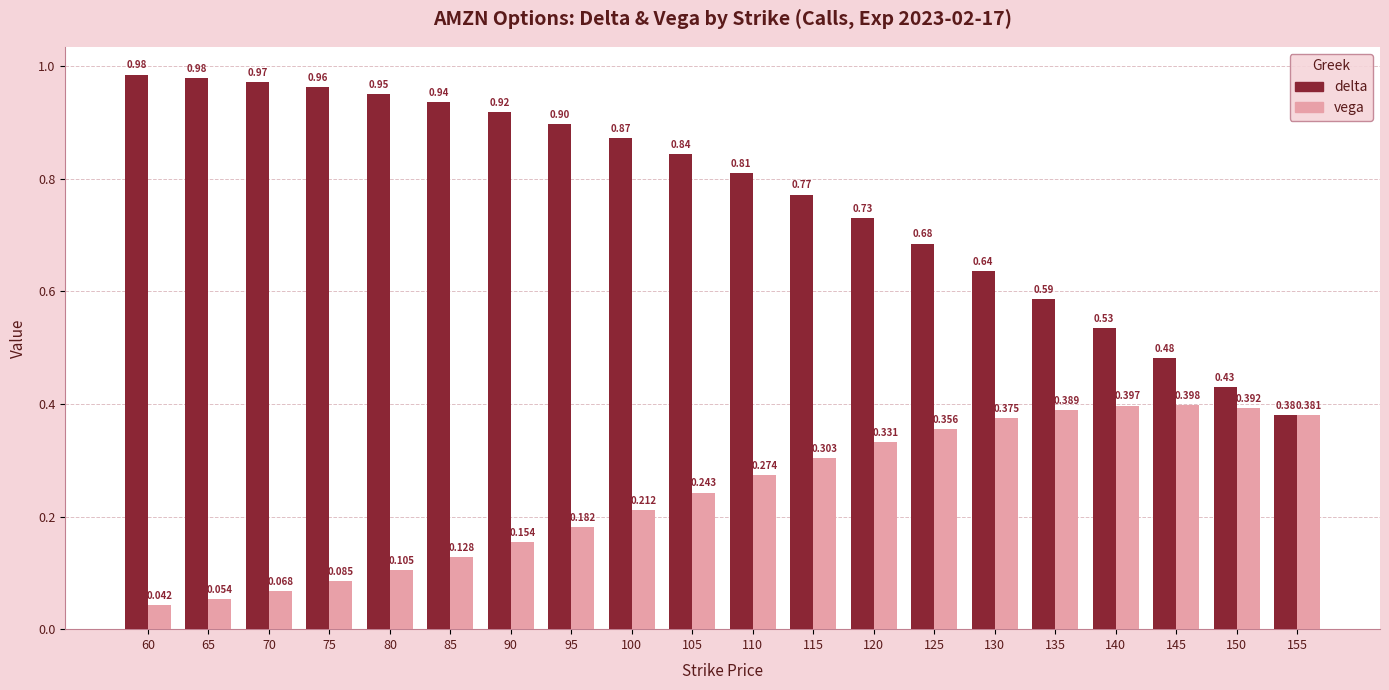

Rank the series by their maximum value, from highest to lowest.

delta, vega